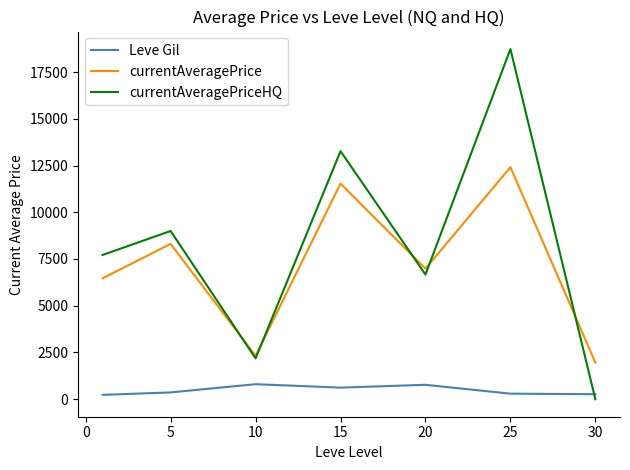

True or false: Leve Gil and currentAveragePrice cross at least once.

False